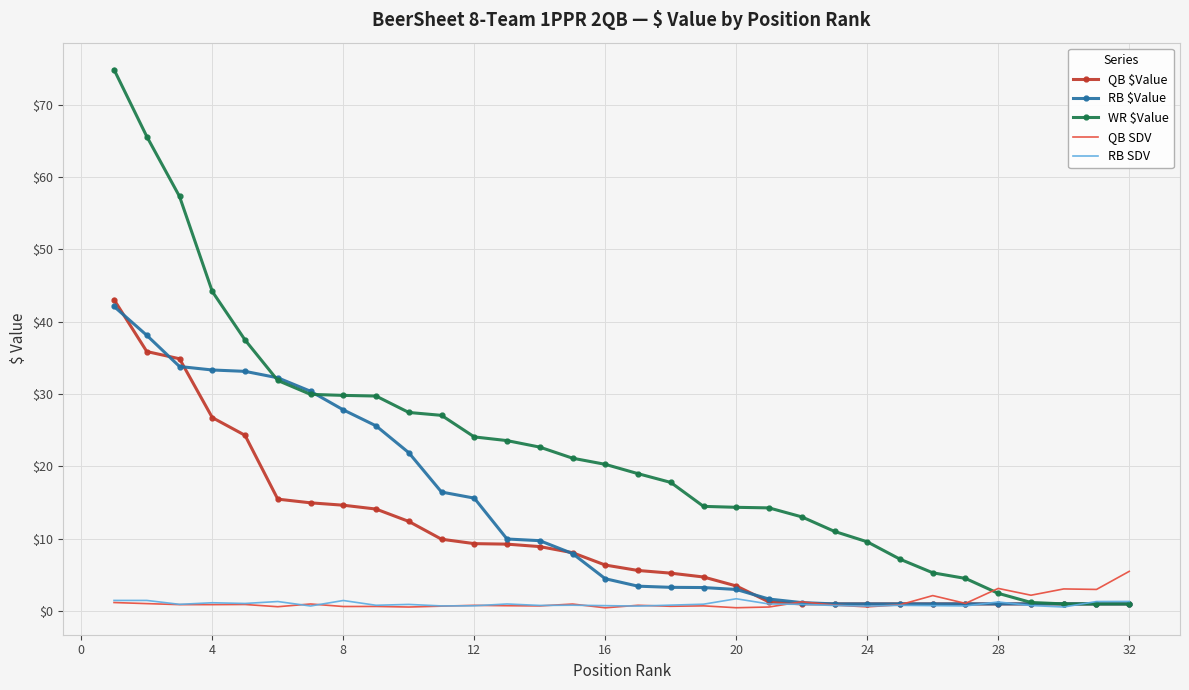

Which series has the largest total across all categories?

WR $Value